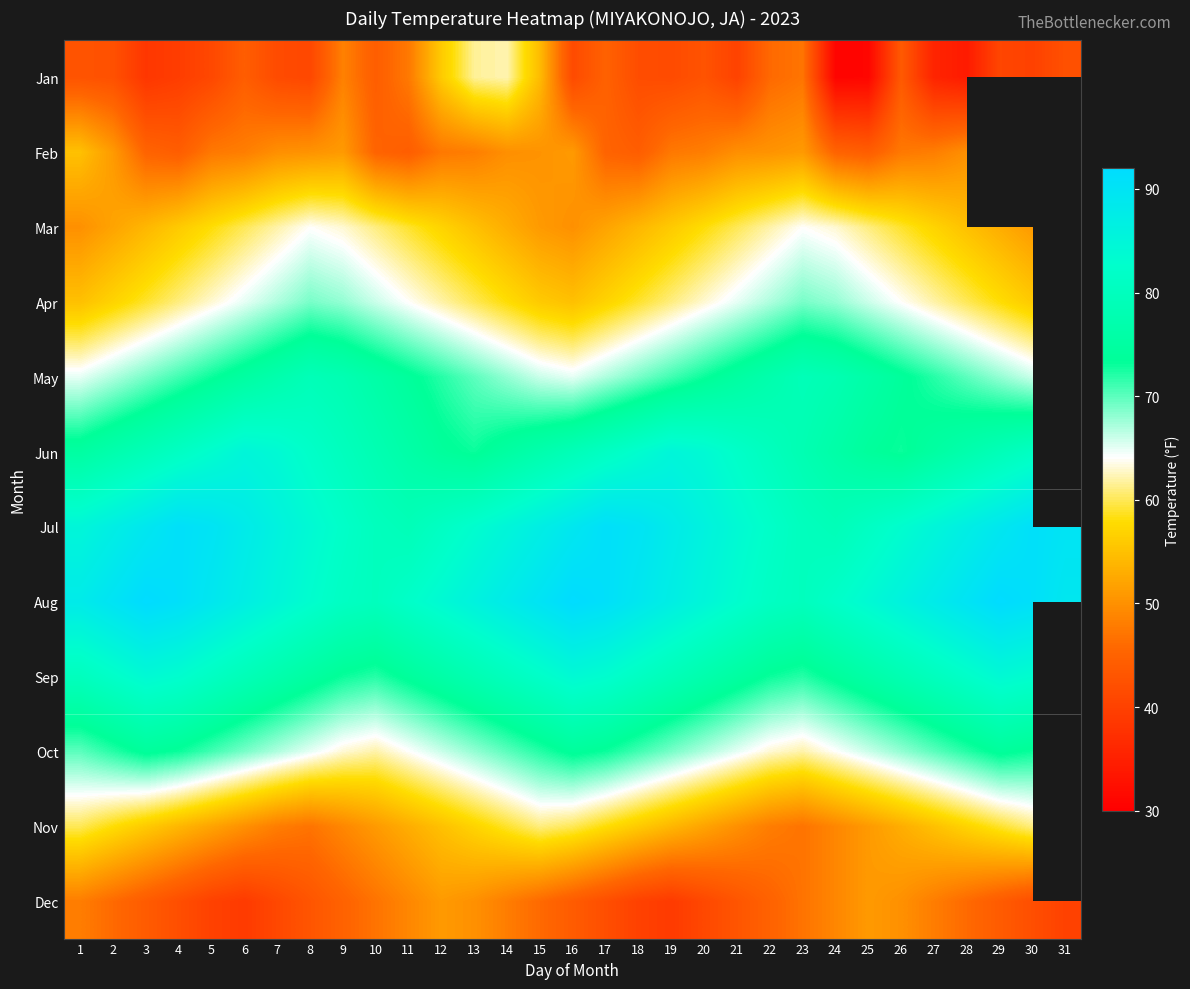

At which category does the chart reach its minimum across all series?

24